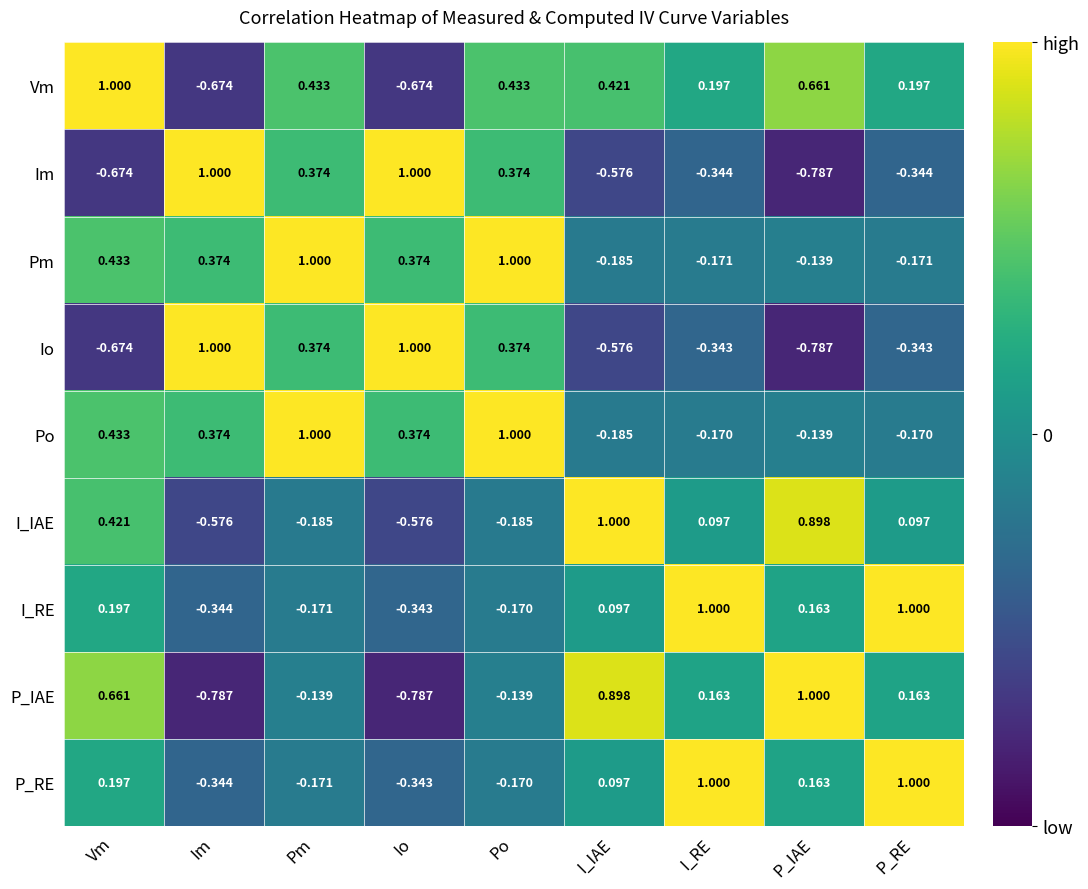

How many positive values does the P_RE series have?

5